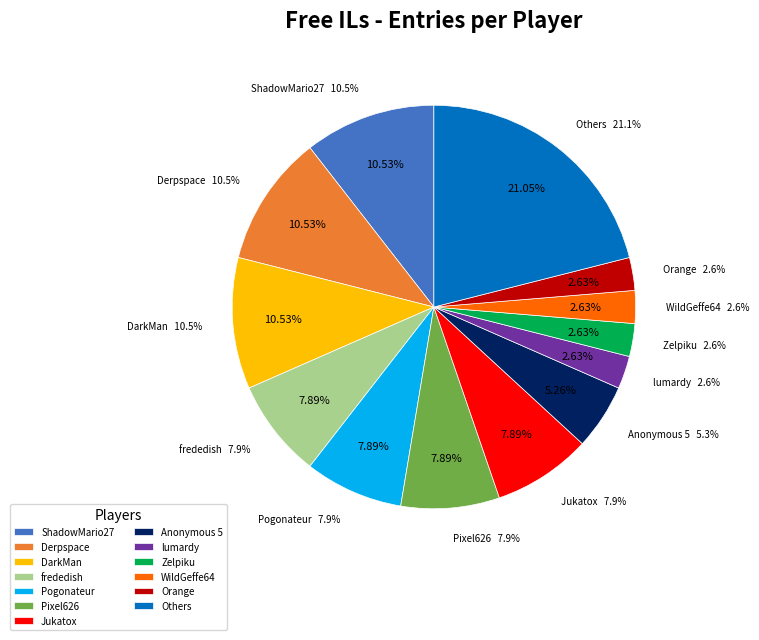

What percentage is the Orange slice, to the nearest percent?

3%